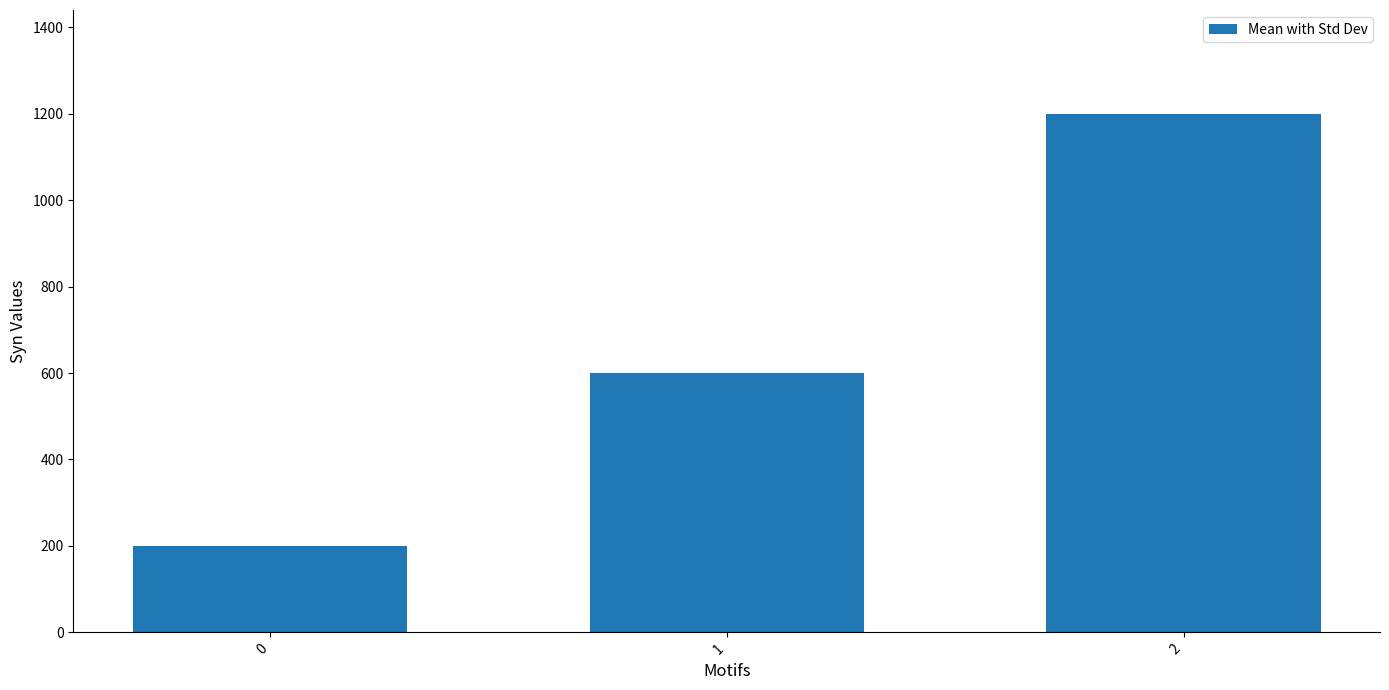

Reading left to right, what are all the values shown in this chart?

0=200	1=600	2=1200